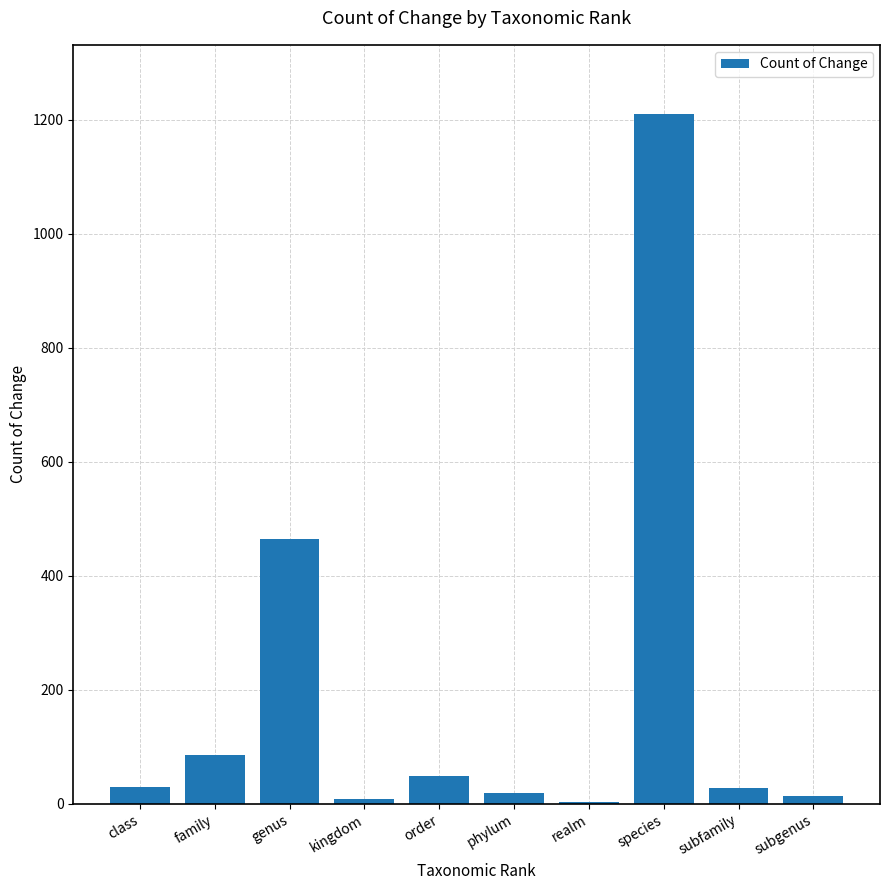

What is the sum of the values at species and subfamily?

1237